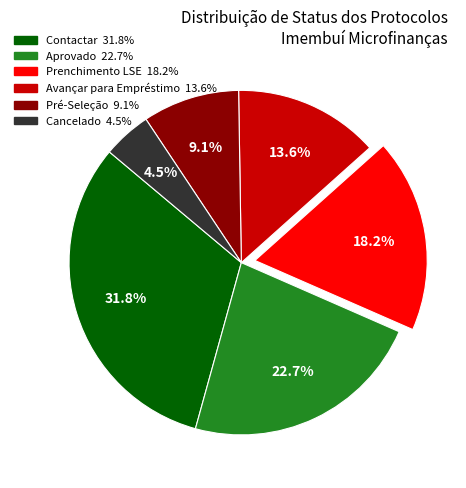

How many slices are in this pie chart?

6